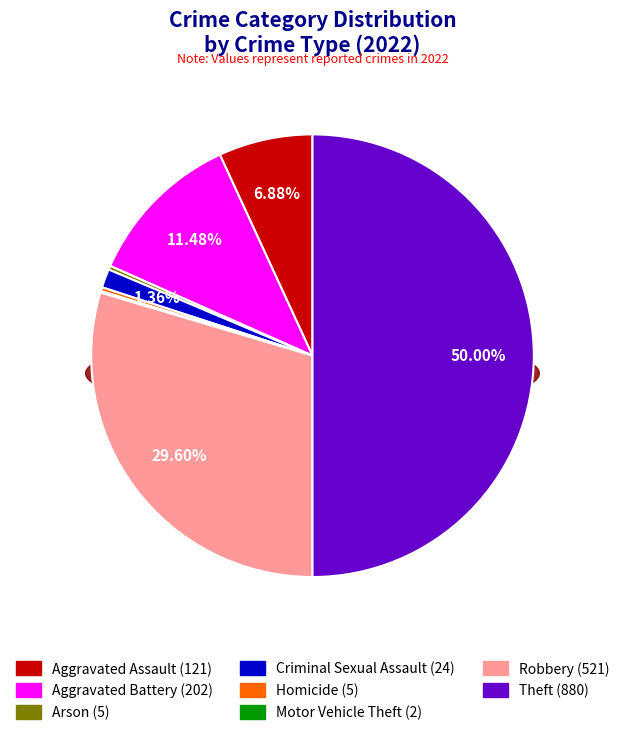

The Theft slice represents 50% of the pie. True or false?

True